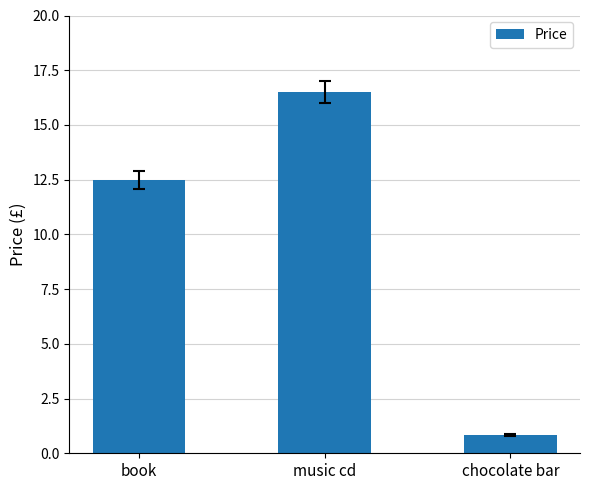

Does the chart contain any negative values?

No